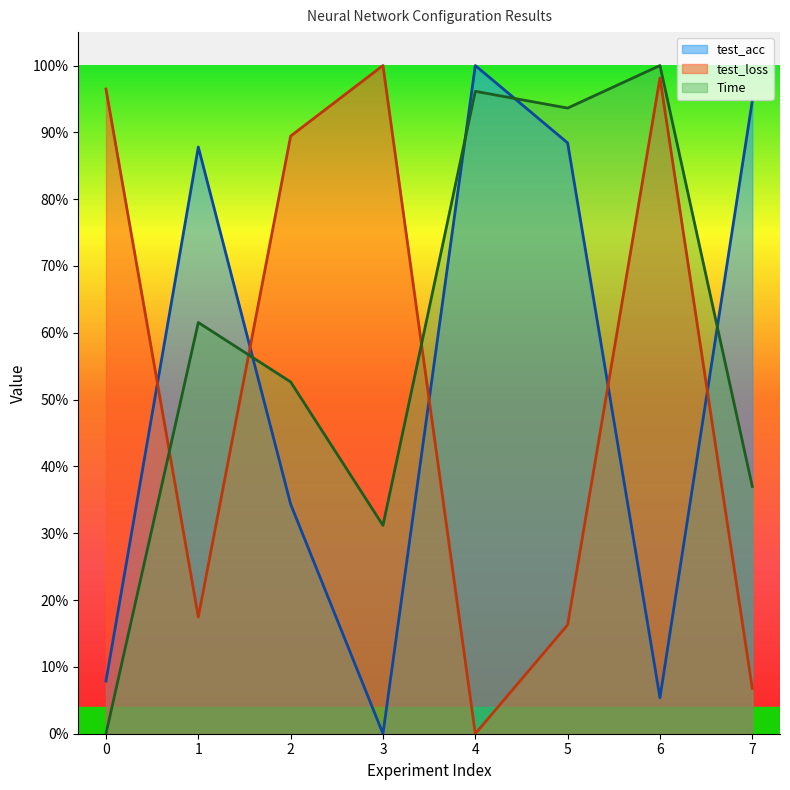

What are all the series names shown in the legend?

test_acc, test_loss, Time